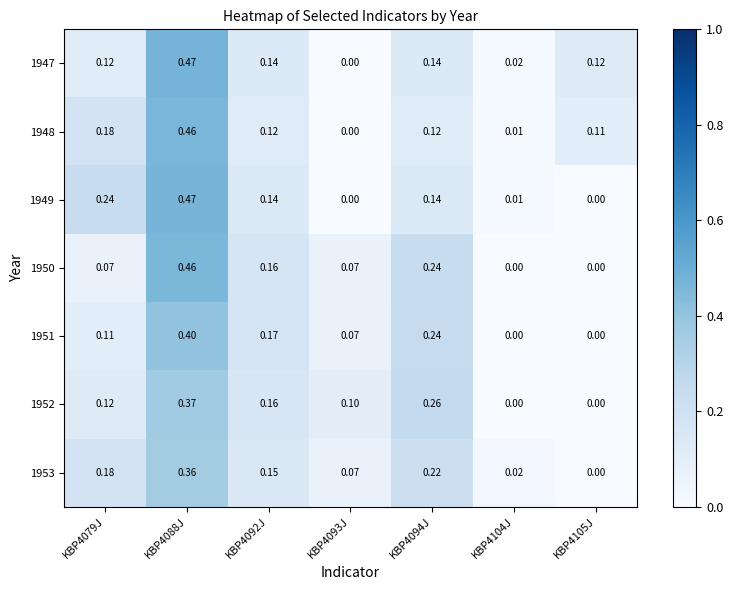

Is the value of 1953 at KBP4088J greater than the value of 1947 at KBP4092J?

Yes